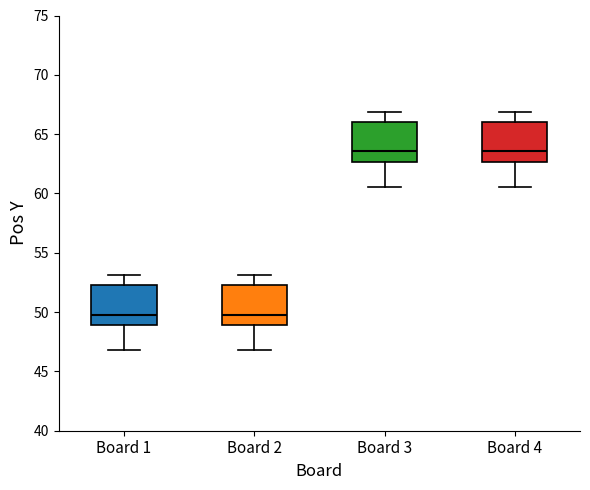

Where is the lower edge of the box for Board 1 on the y-axis? The values are not printed on the chart, so give them approximately, as read against the axis.

49.0